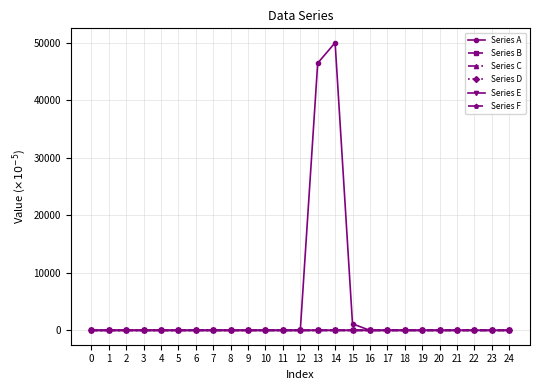

Which series has the largest total across all categories?

Series A